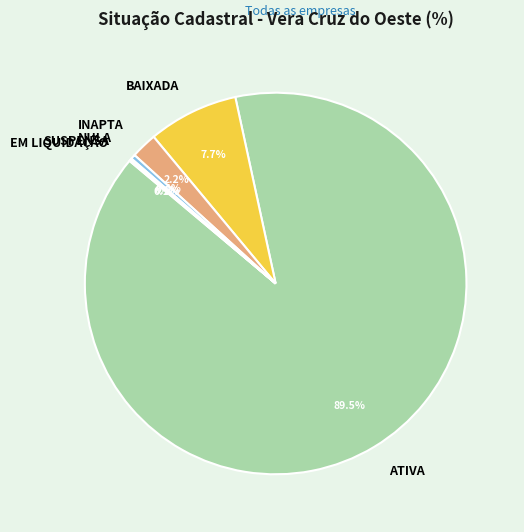

To the nearest percent, what percentage of the pie is INAPTA?

2%